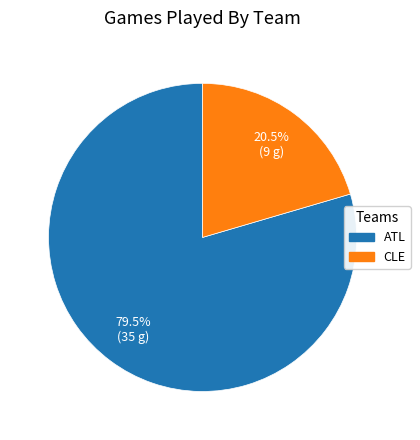

To the nearest percent, what is the difference between the ATL and CLE slice percentages?

59%